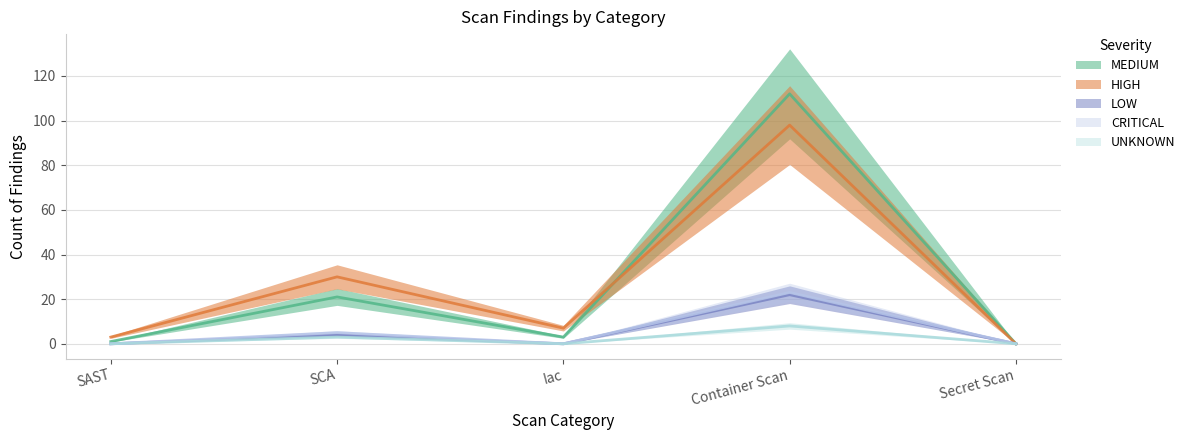

What is the sum of all MEDIUM values?

137